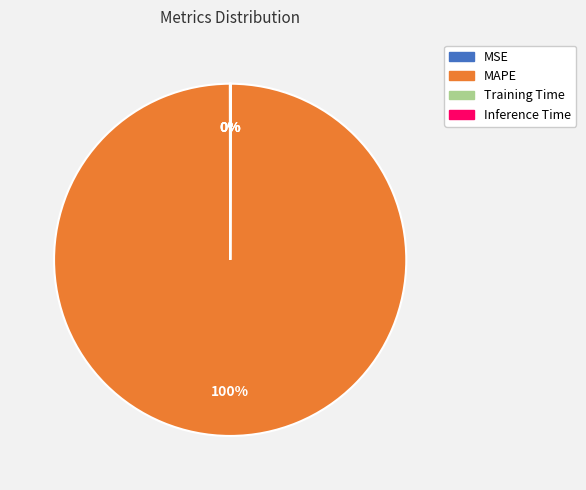

Which category has the biggest portion of the pie?

MAPE